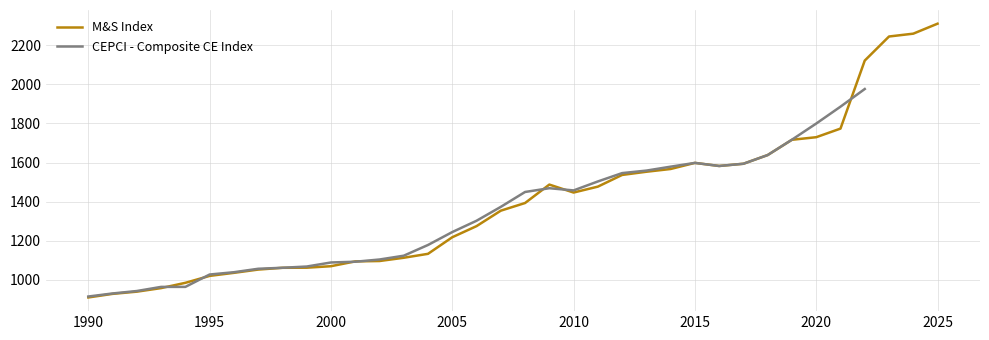

How many values in CEPCI - Composite CE Index are above zero?

33